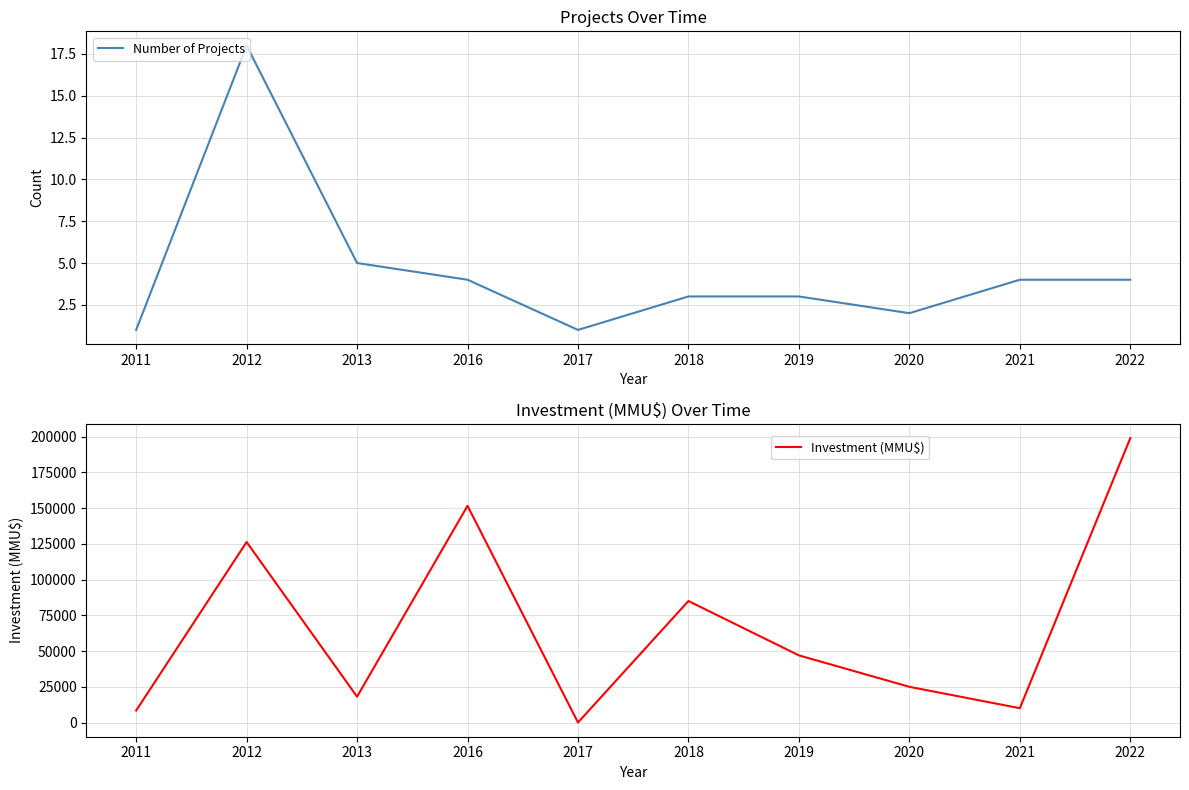

Where is Number of Projects nearest to the value 9?

2013